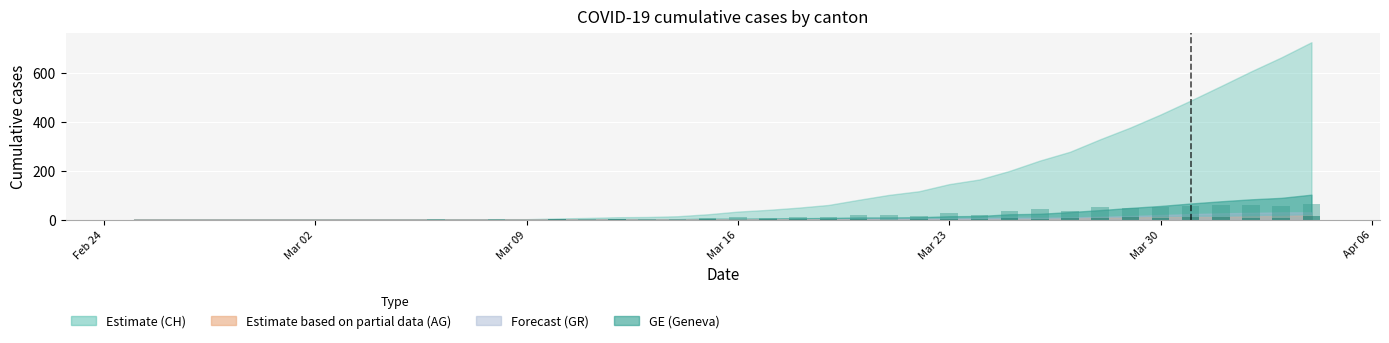

Reading left to right, transcribe all the data shown in this chart.

CH daily new: 0	0	0	0	0	0	0	0	0	0	1	0	1	0	3	2	3	1	3	8	11	7	9	11	21	20	15	29	19	35	42	36	51	48	53	57	59	60	57	62
GE daily new: 0	0	0	0	0	0	0	0	0	0	0	0	0	0	1	0	1	0	0	2	0	1	1	1	2	0	1	4	1	7	2	7	8	9	8	10	9	8	6	13